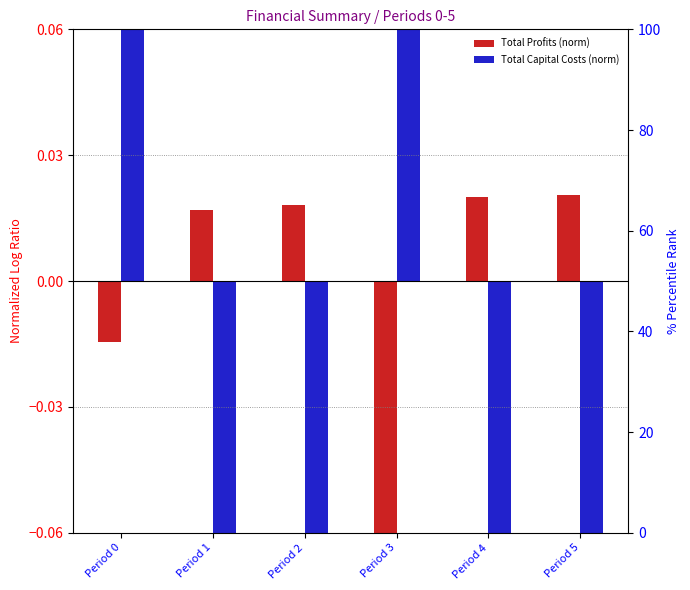

The Total Profits (norm) series shows 0.0 at Period 1. True or false?

True